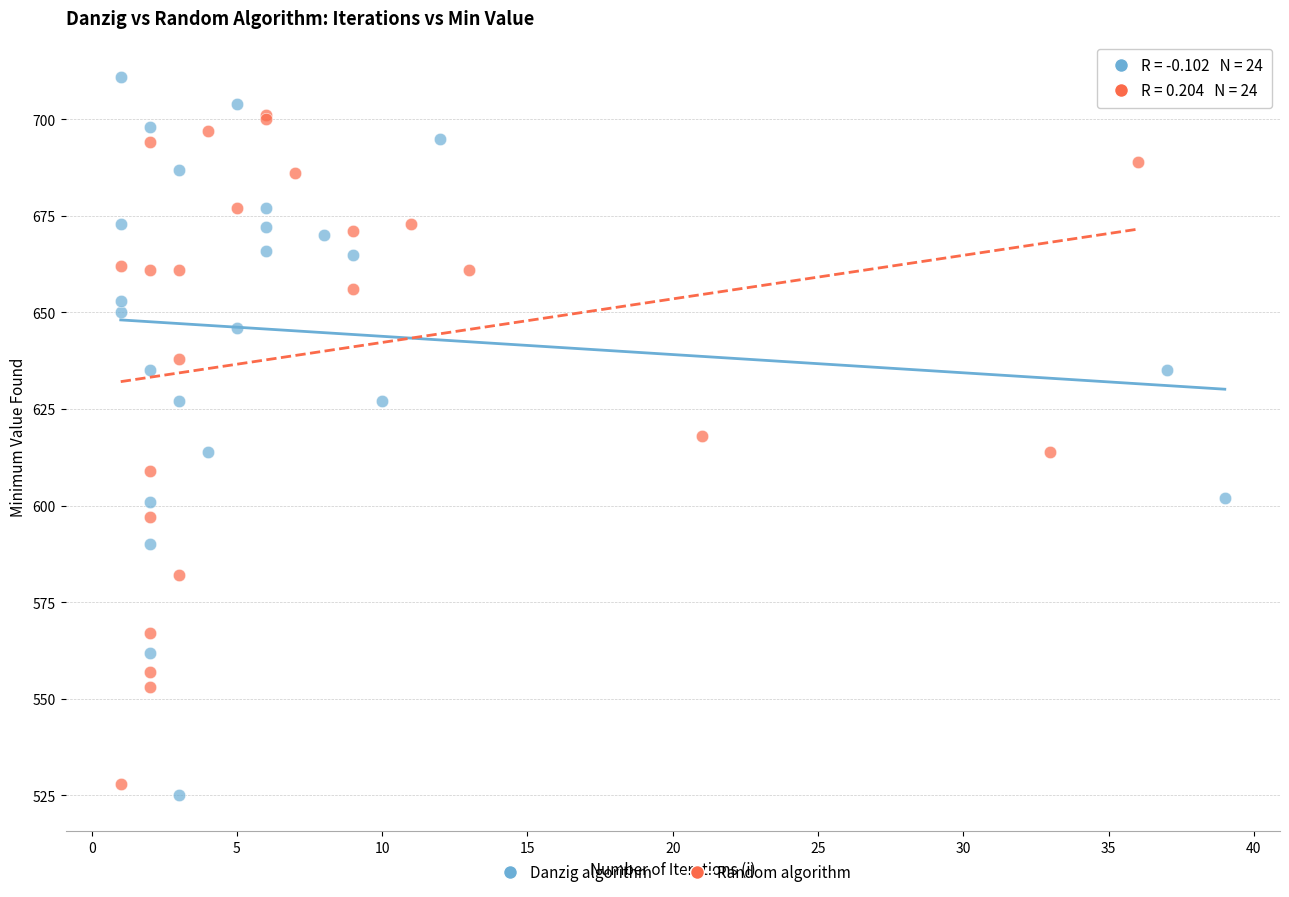

What are all the series names shown in the legend?

Danzig algorithm, Random algorithm